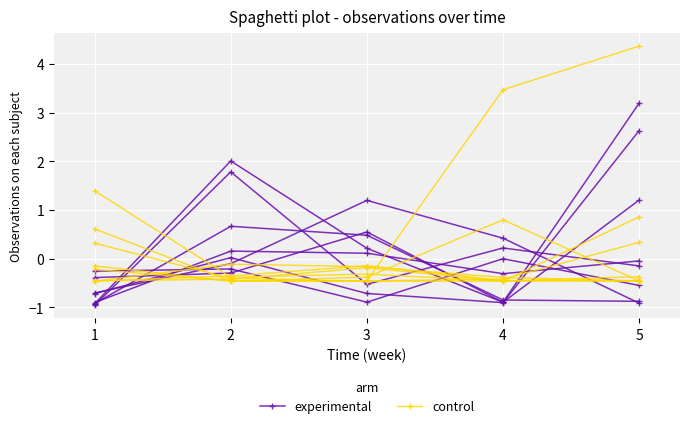

At 5, list the series in order from largest to smallest.

control, experimental